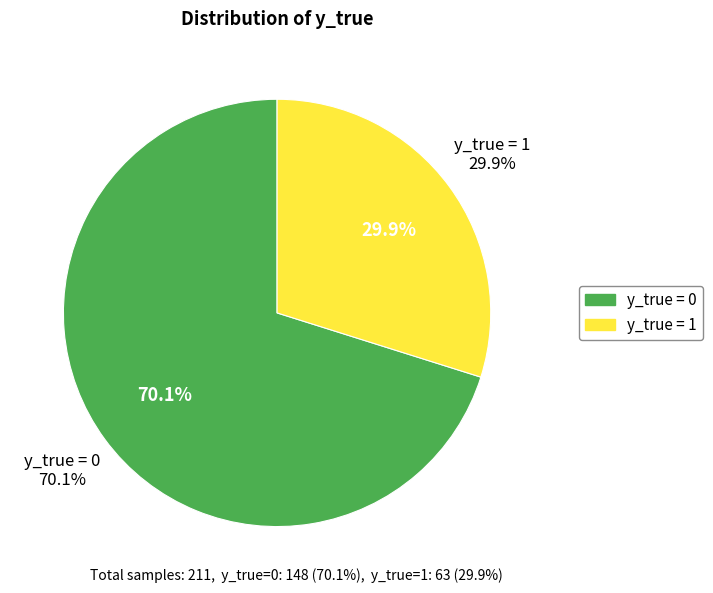

What percentage do y_true=0 and y_true=1 together represent?

100.0%